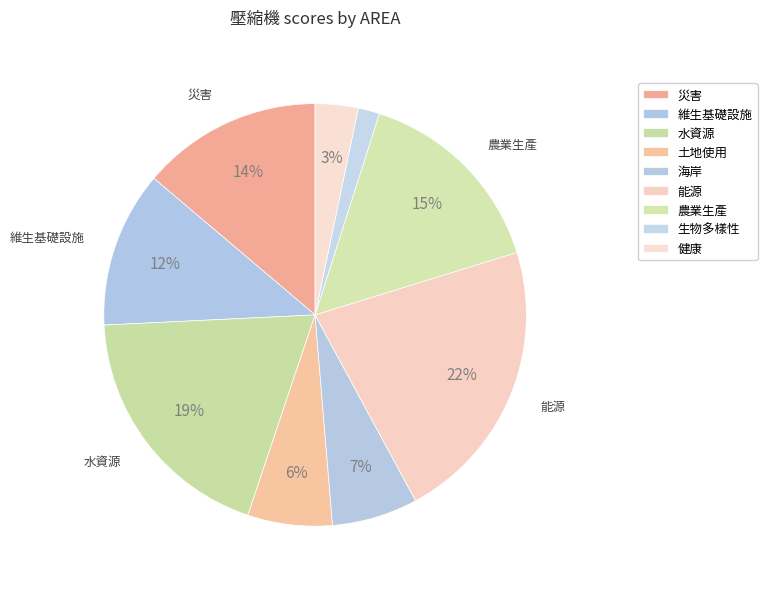

Is the sum of 能源 and 健康 greater than half?

No